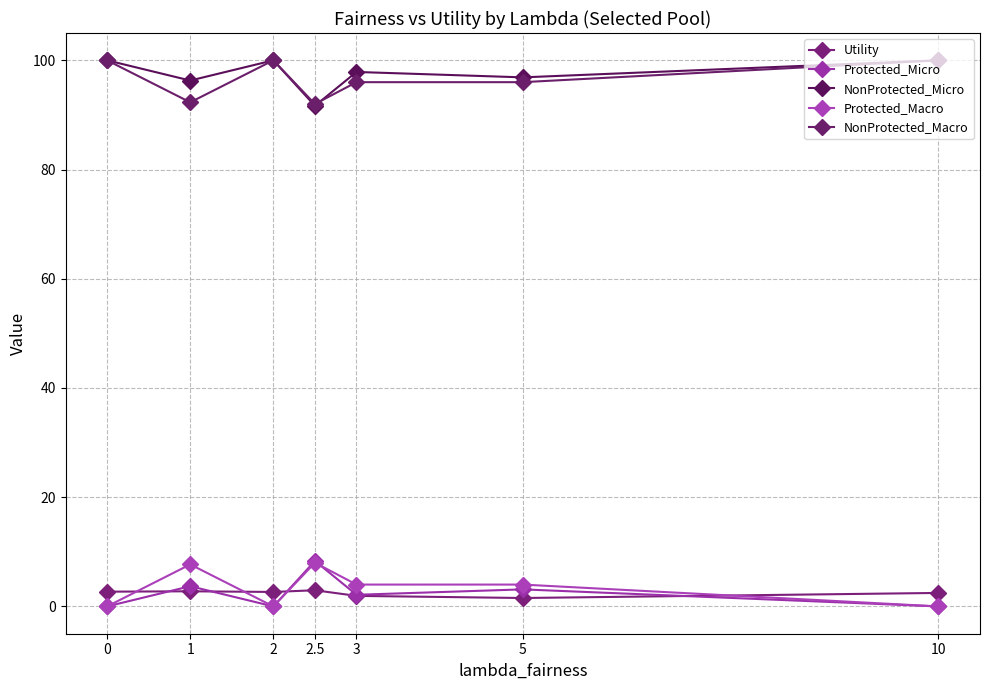

At which category does NonProtected_Micro reach its first local valley?

1